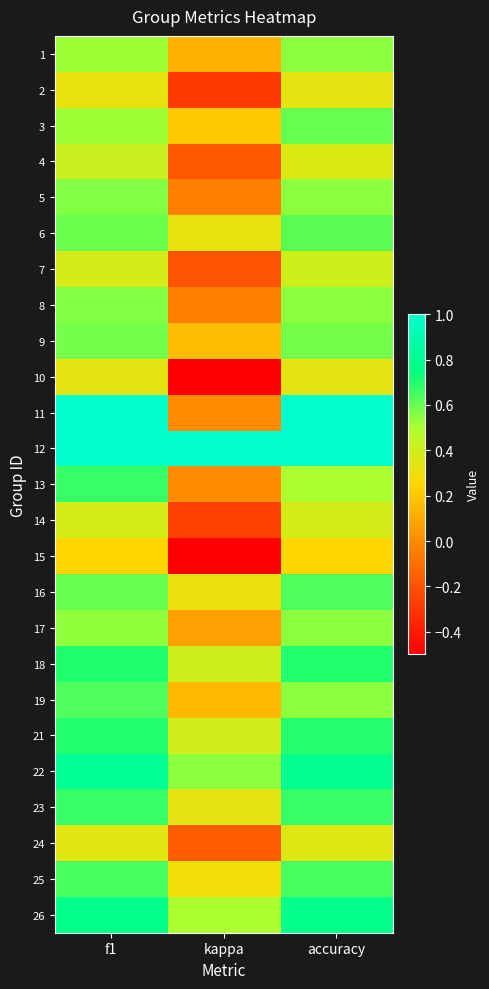

How many series are shown in this chart?

25